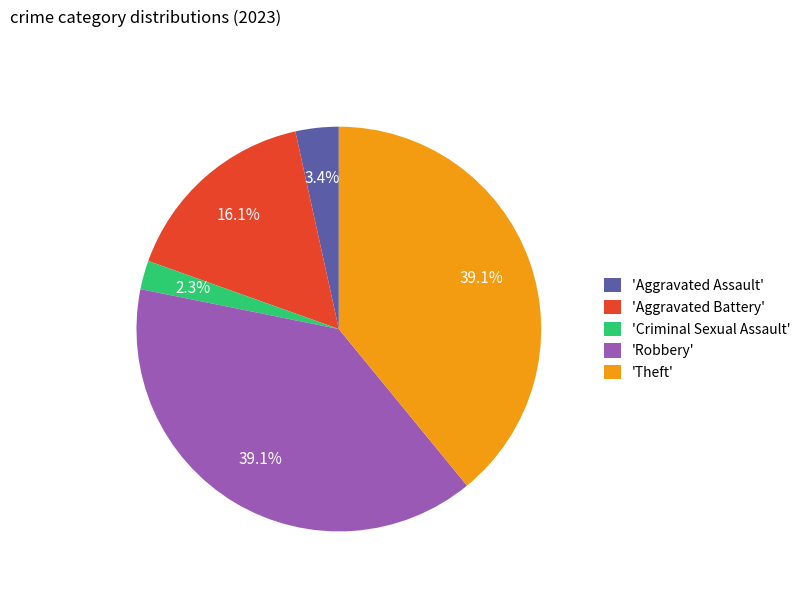

Which category has the smallest portion of the pie?

'Criminal Sexual Assault'